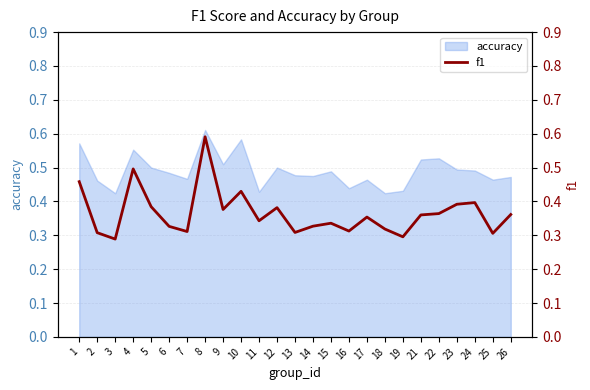

Reading left to right, transcribe all the data shown in this chart.

1=0.5	2=0.3	3=0.3	4=0.5	5=0.4	6=0.3	7=0.3	8=0.6	9=0.4	10=0.4	11=0.3	12=0.4	13=0.3	14=0.3	15=0.3	16=0.3	17=0.4	18=0.3	19=0.3	21=0.4	22=0.4	23=0.4	24=0.4	25=0.3	26=0.4